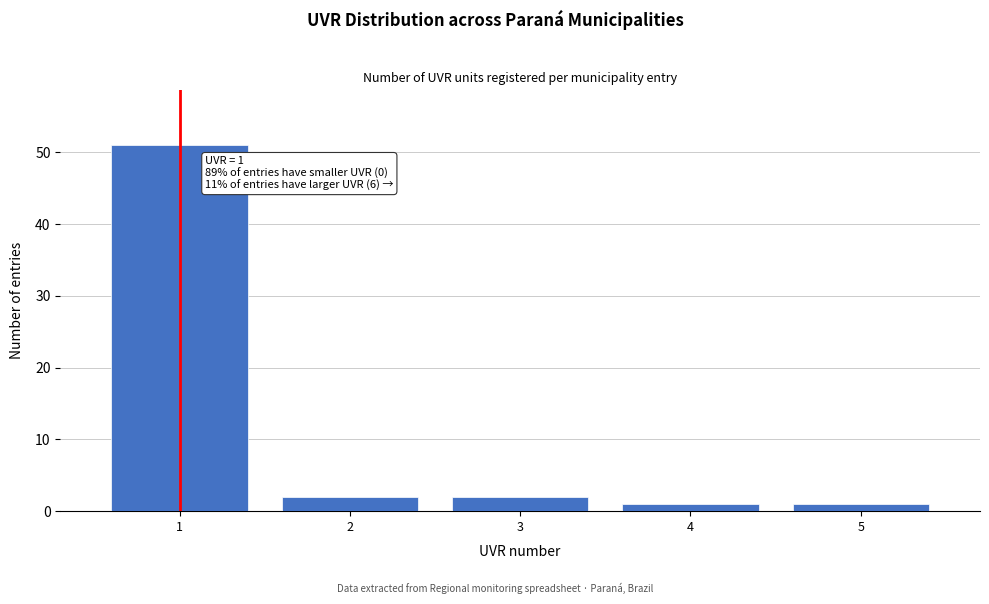

Which range on the x-axis has the tallest bar?

0.5 to 1.5